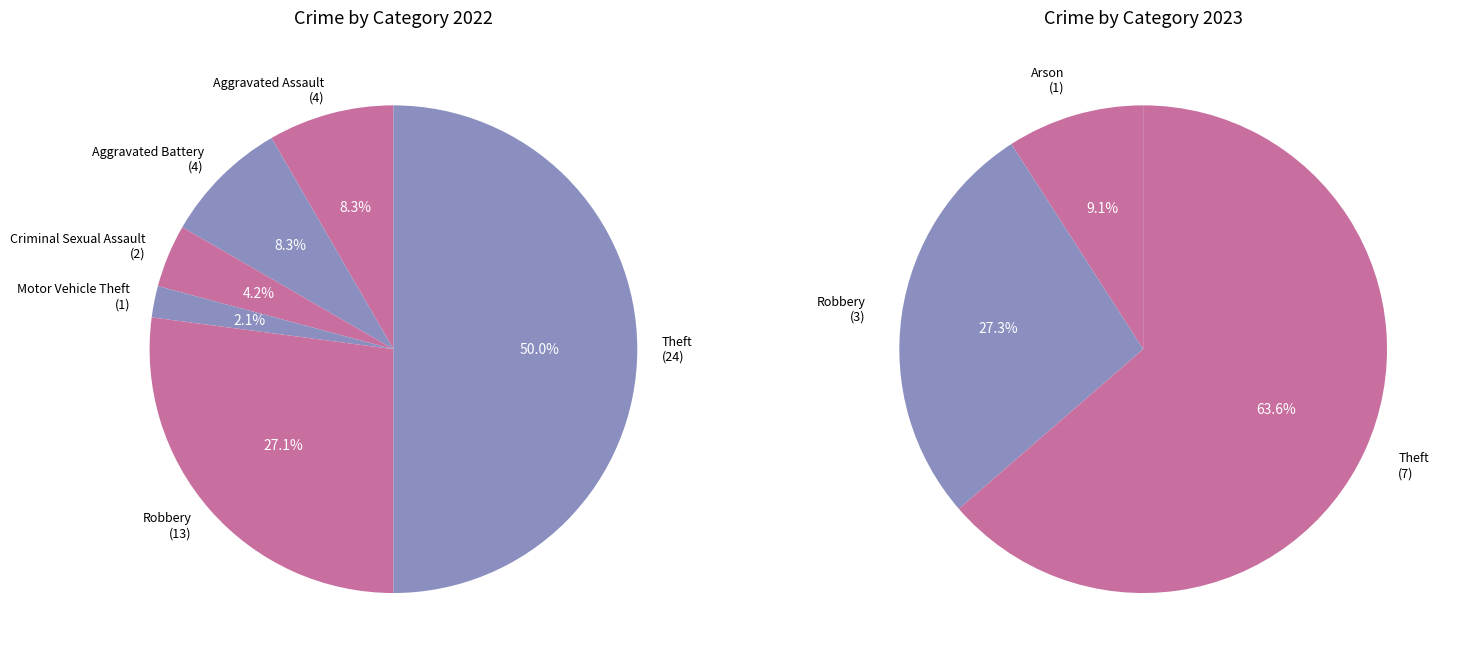

Is it true that Homicide is 9% of the pie?

False